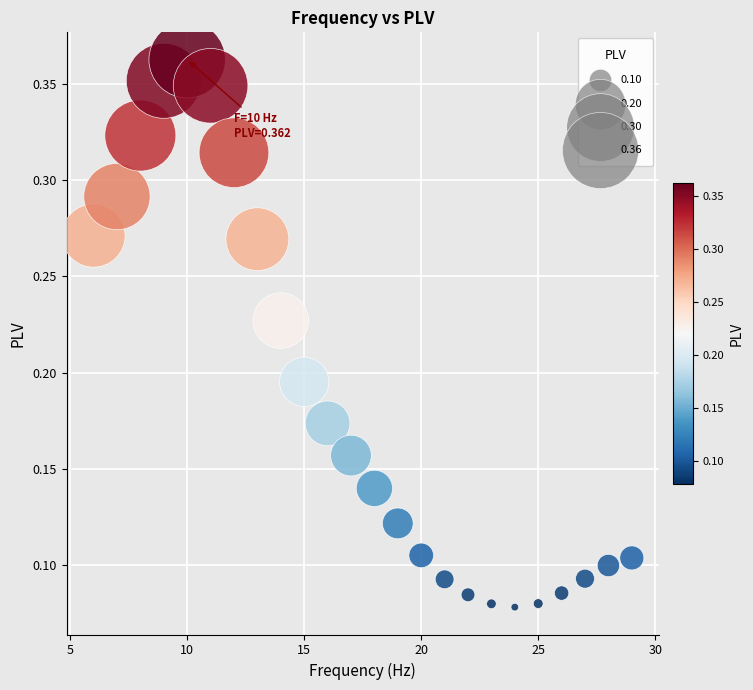

What is the range of X values (max minus min)?

23.0